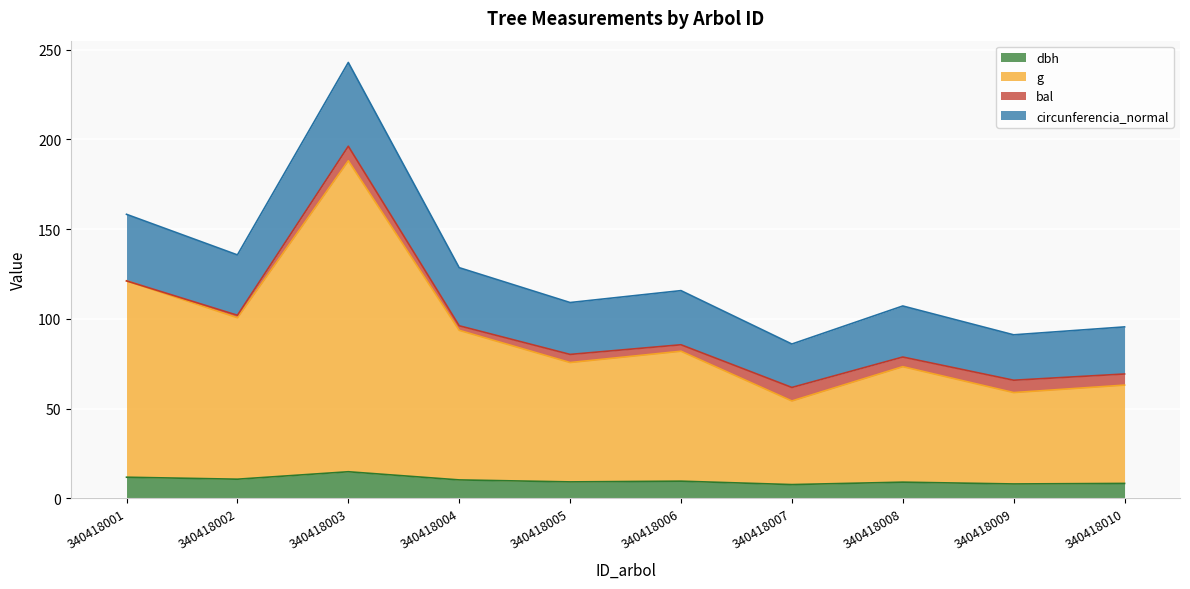

The value of dbh at 340418003 is 26.5. True or false?

False